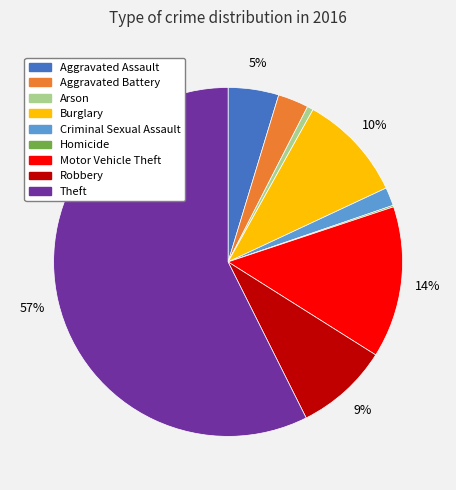

To the nearest percent, what is the average slice percentage?

11%